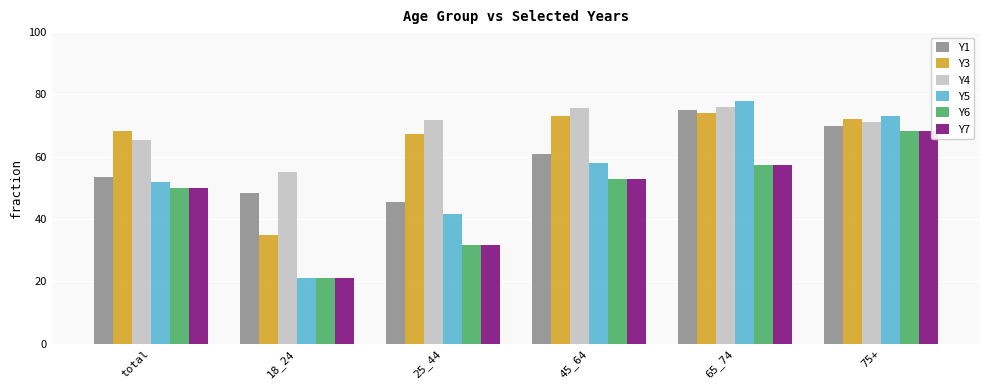

How many bars are there in each group?

6